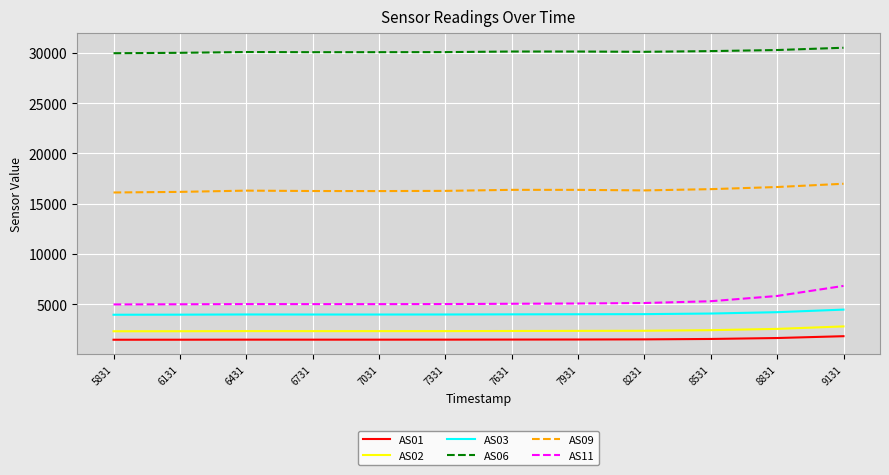

True or false: AS01 and AS11 intersect in this chart.

False